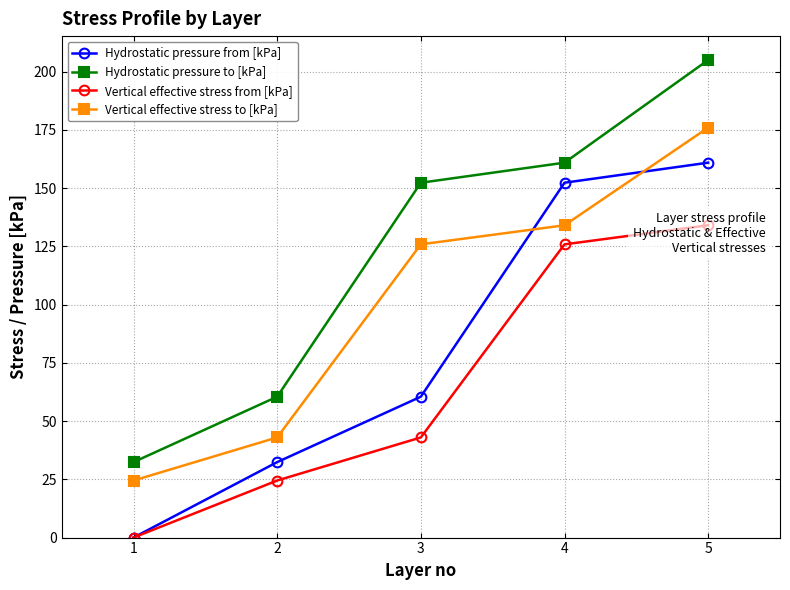

Does the chart display data point markers on the line(s)?

Yes